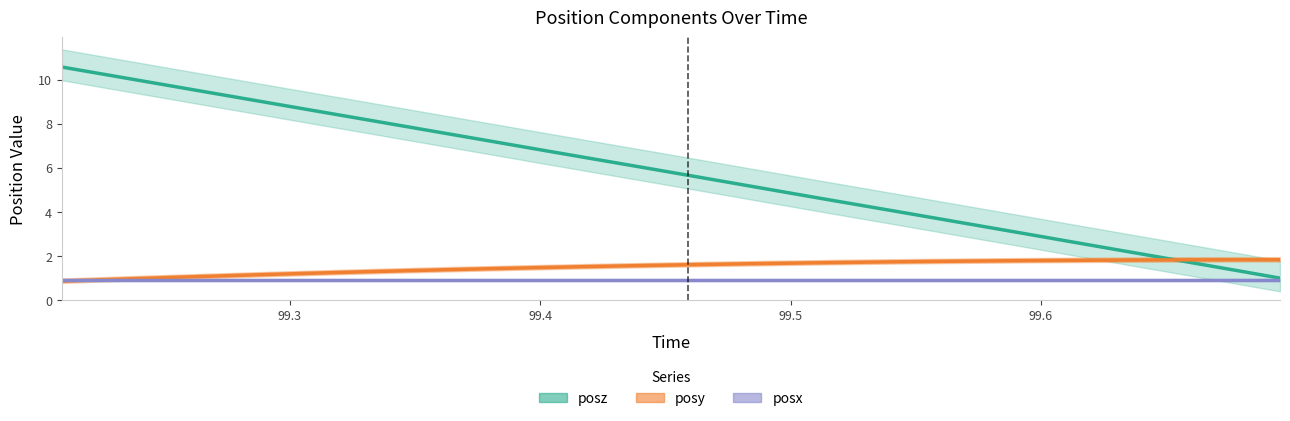

Does the chart display data point markers on the line(s)?

No